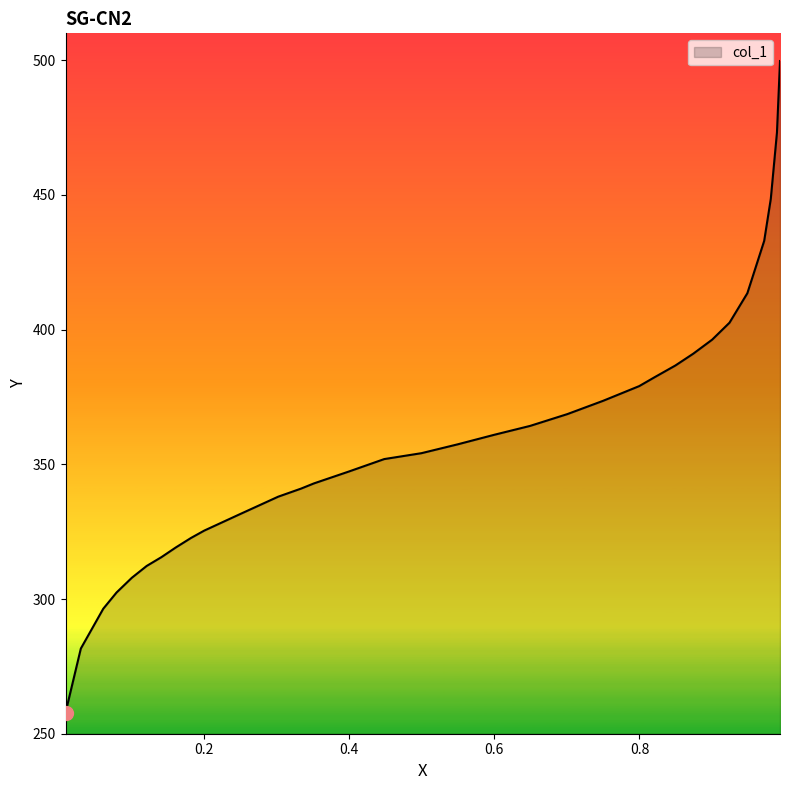

What is the sum of the values at 0.2003 and 0.1609?

644.5